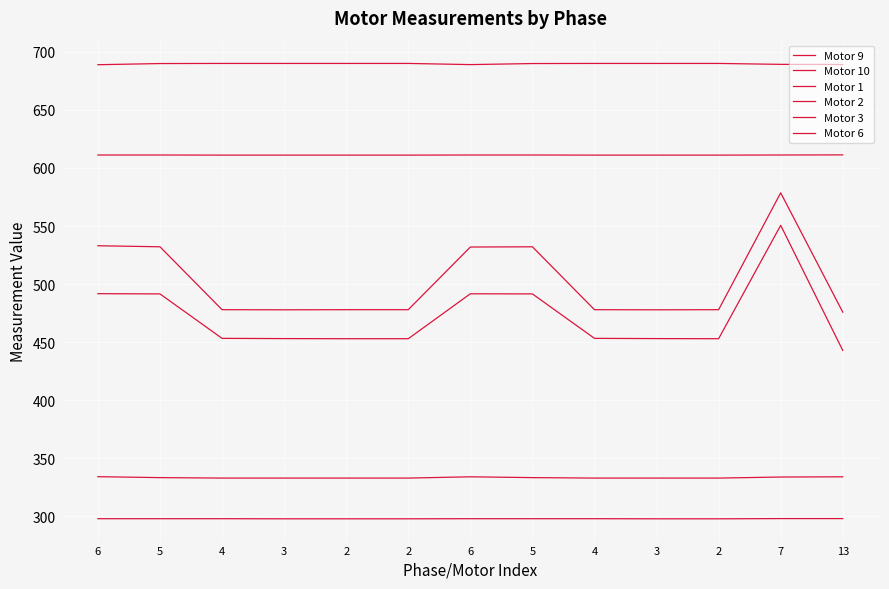

How many lines are shown in the chart?

6